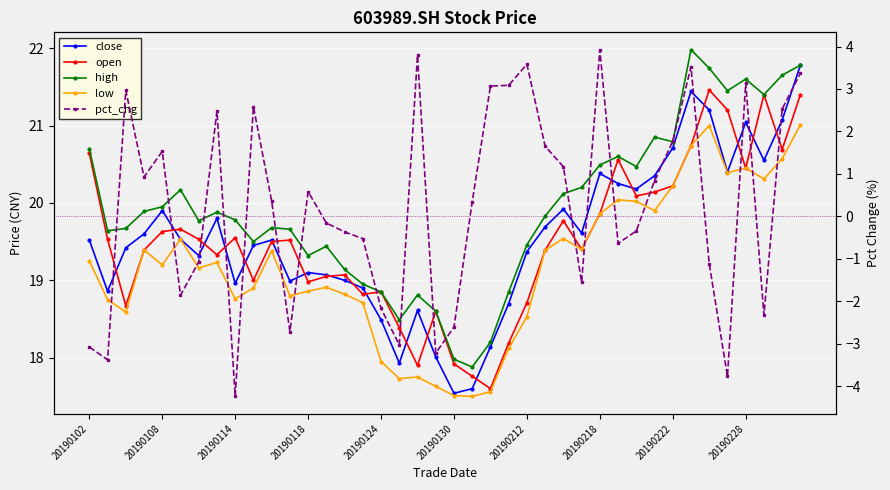

What are all the series names shown in the legend?

close, open, high, low, pct_chg